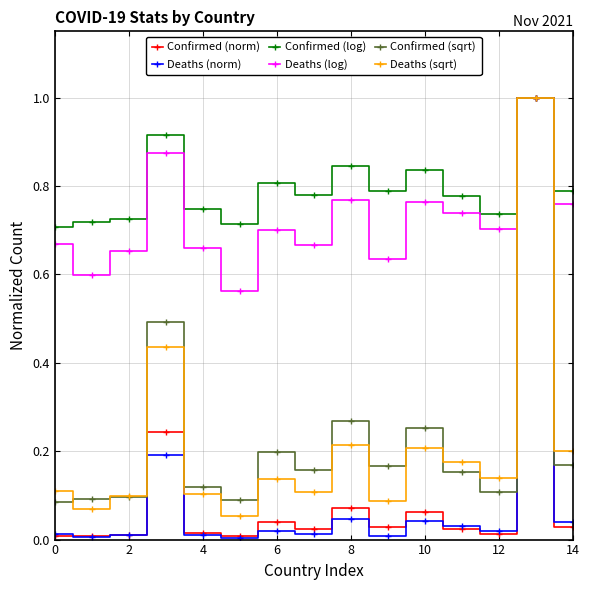

How many interior local peaks does the Deaths (sqrt) series have?

5